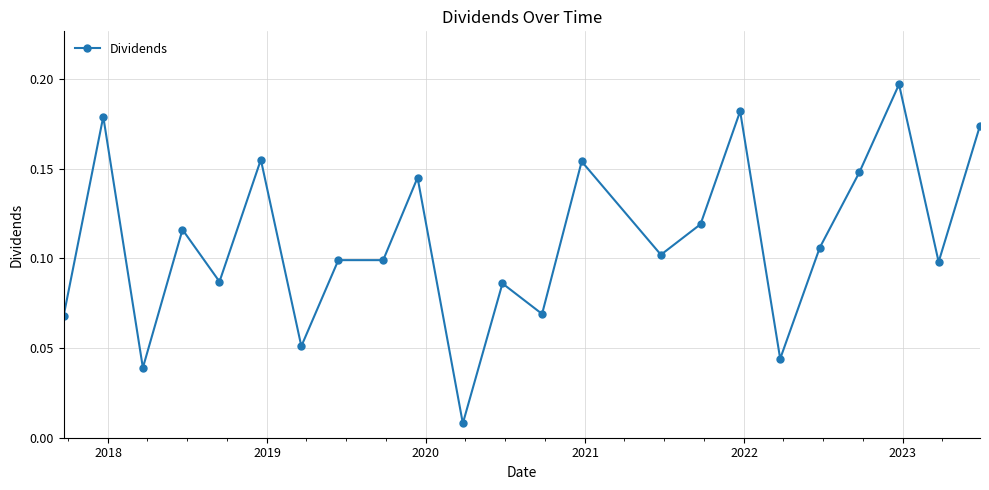

What is the sum of all values?

2.5